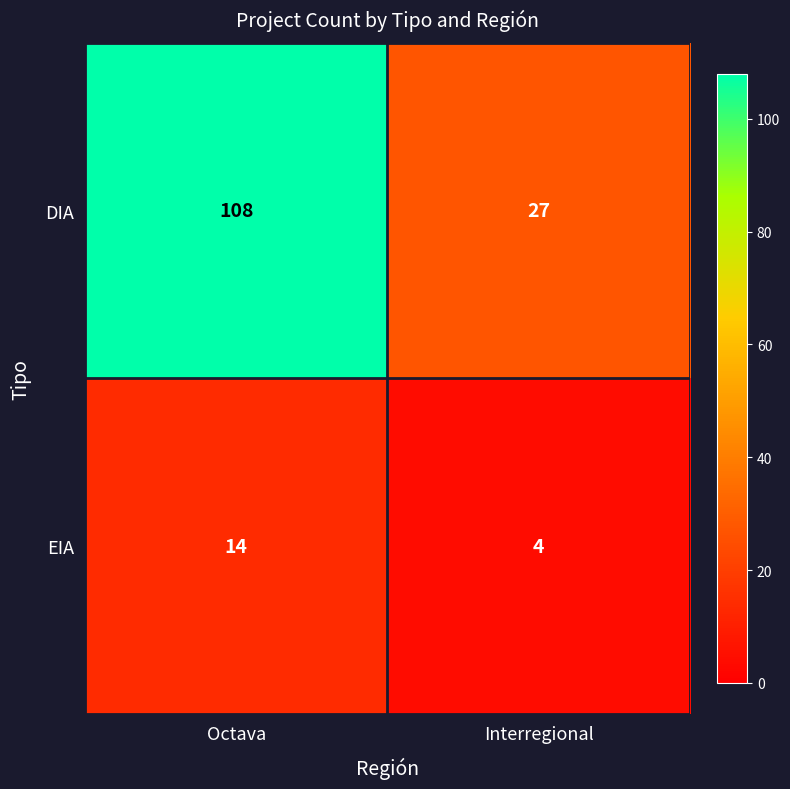

At Octava, list the series in order from largest to smallest.

DIA, EIA